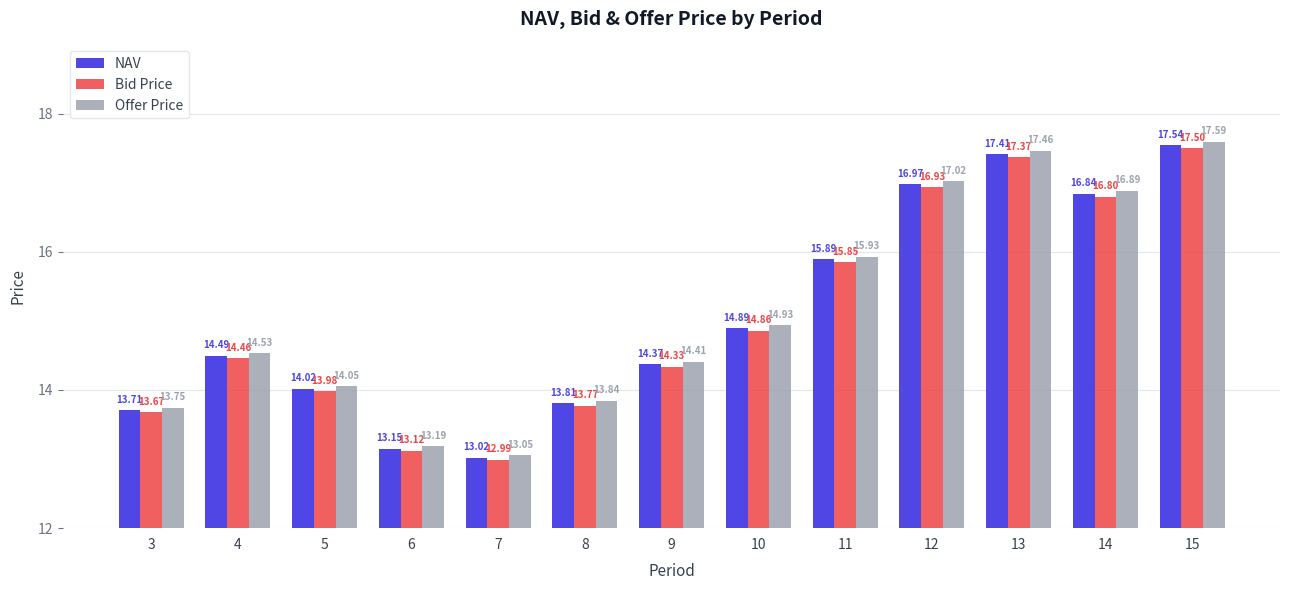

List the labels in order of NAV value, smallest first.

7, 6, 3, 8, 5, 9, 4, 10, 11, 14, 12, 13, 15